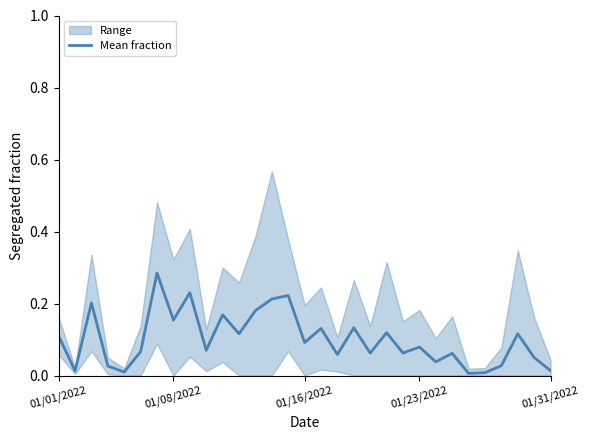

What is the change in value from 14 to 15?

-0.1